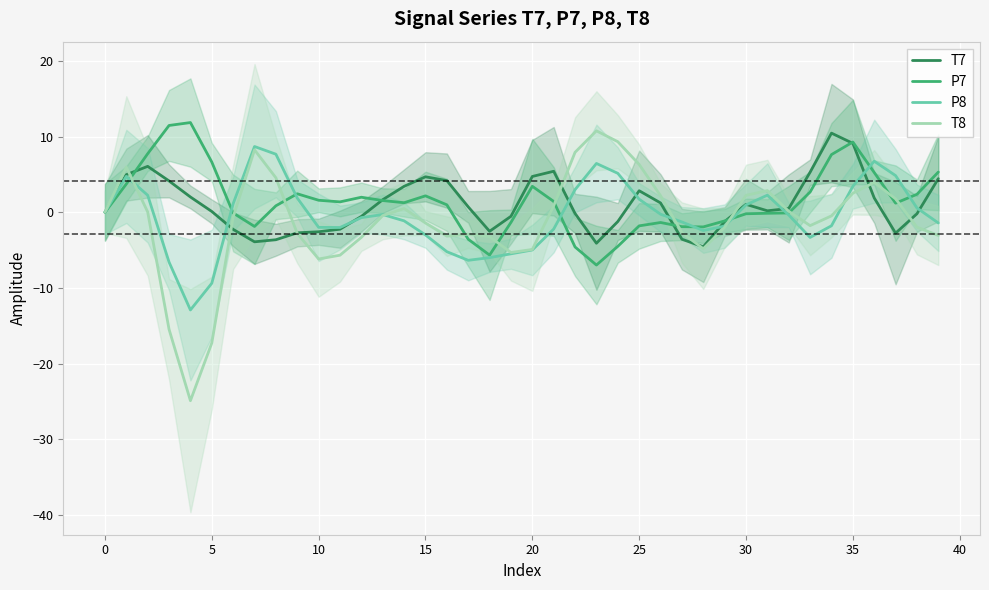

True or false: T7 has a value of 3.3 at 15.

False